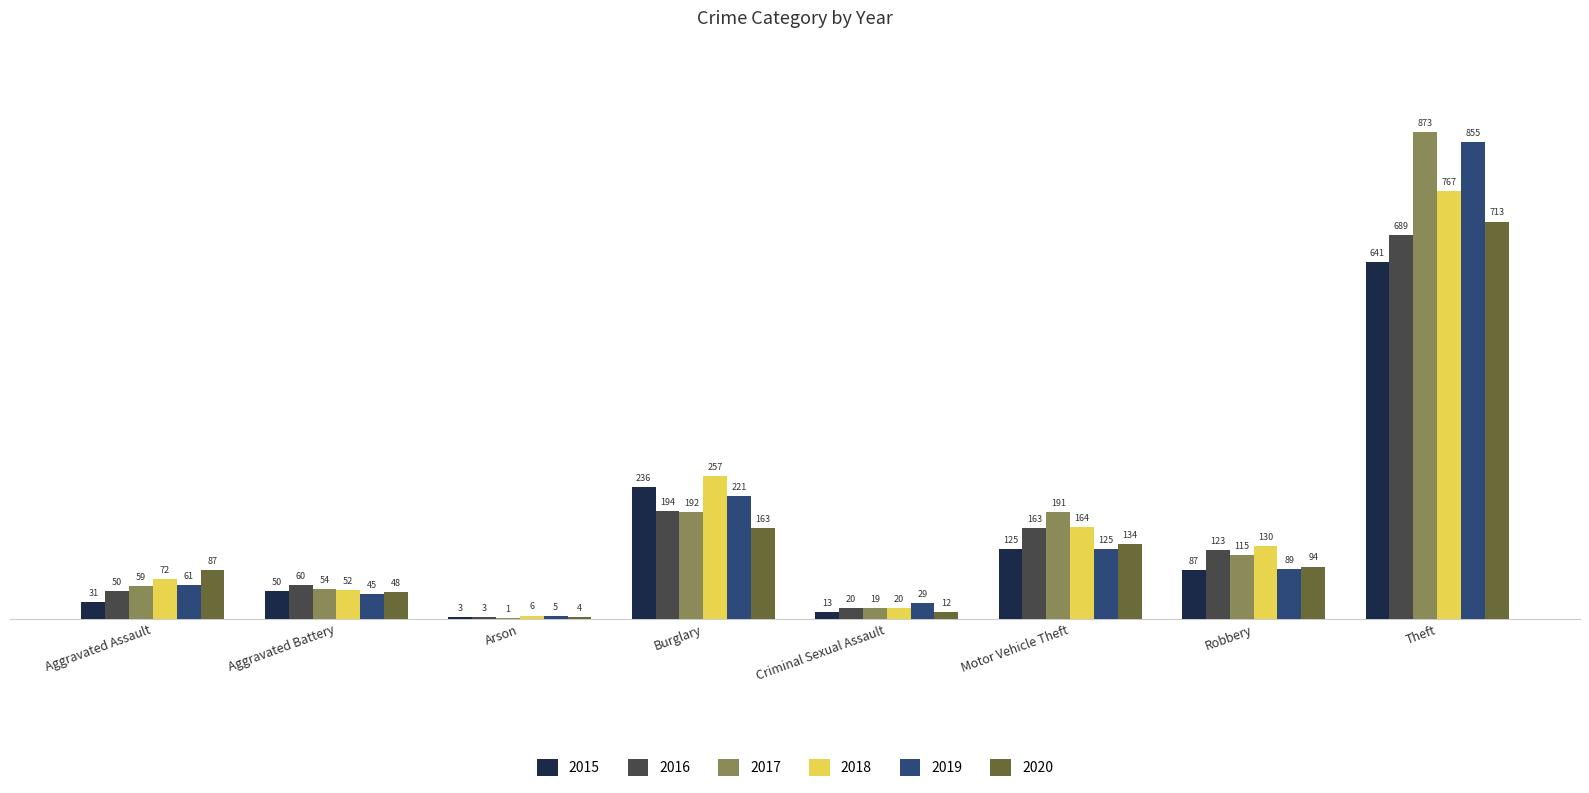

How many data points does each series have?

8